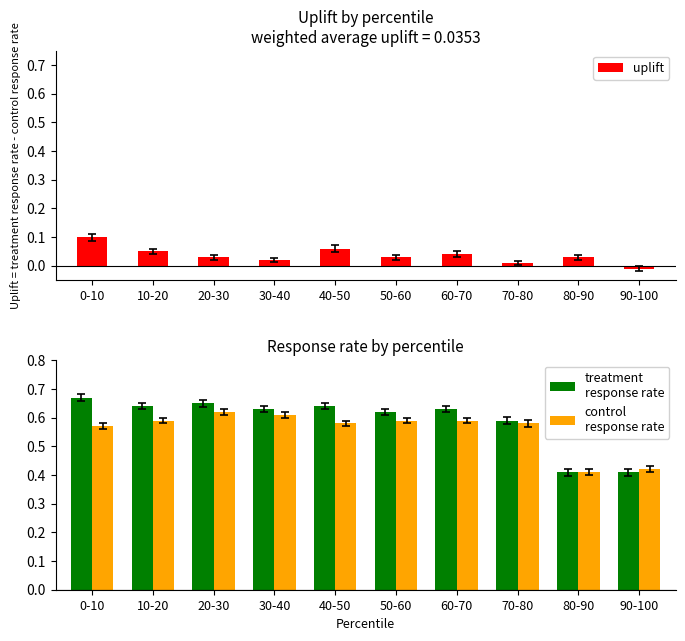

What is the label of the 8th bar from the left?

70-80